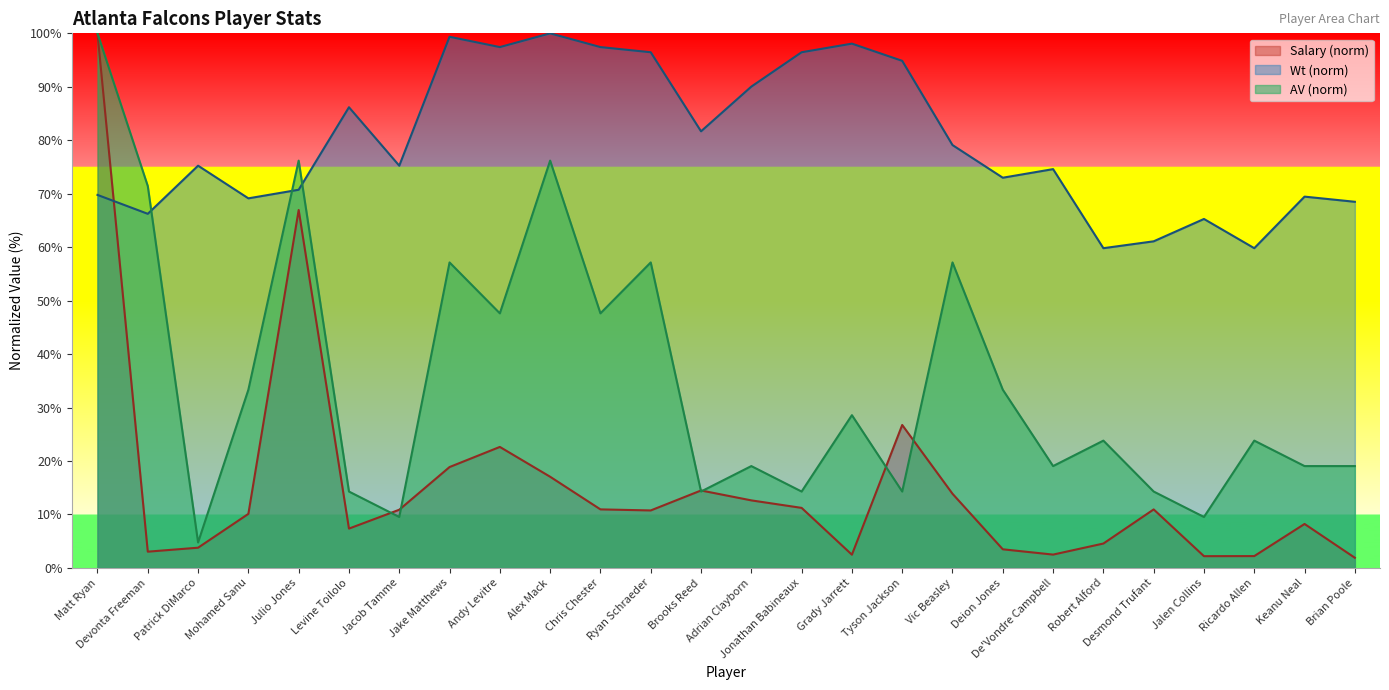

Which label corresponds to the largest value in the chart?

Matt Ryan